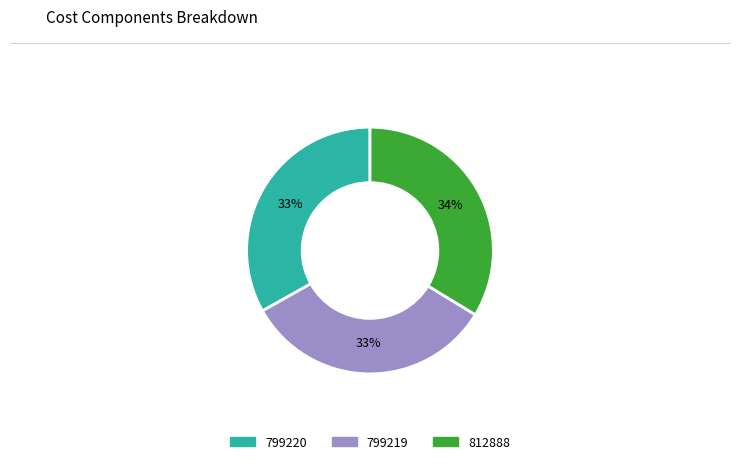

Do 799220 and 799219 together represent more than half of the pie?

Yes